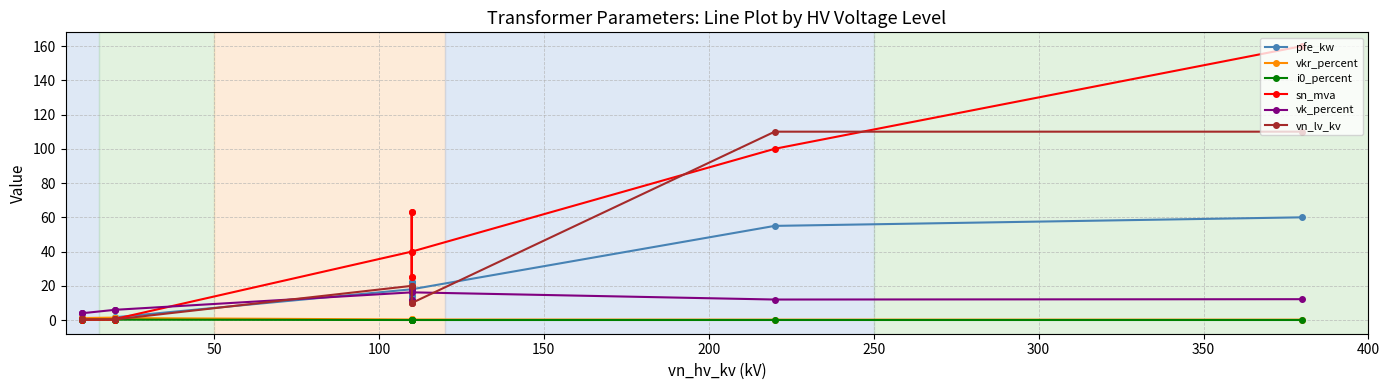

At how many categories does at least one series exceed 51?

4